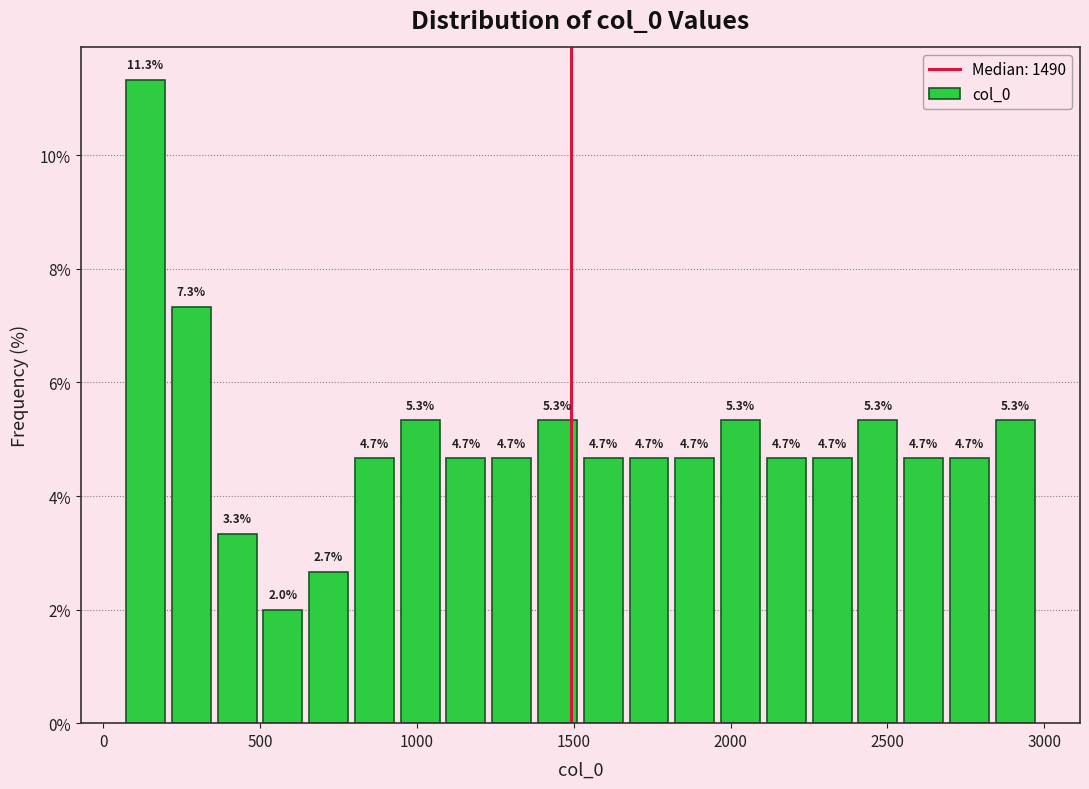

Around what value on the x-axis is the tallest bar? Give the approximate position of its centre, as read against the axis.

150